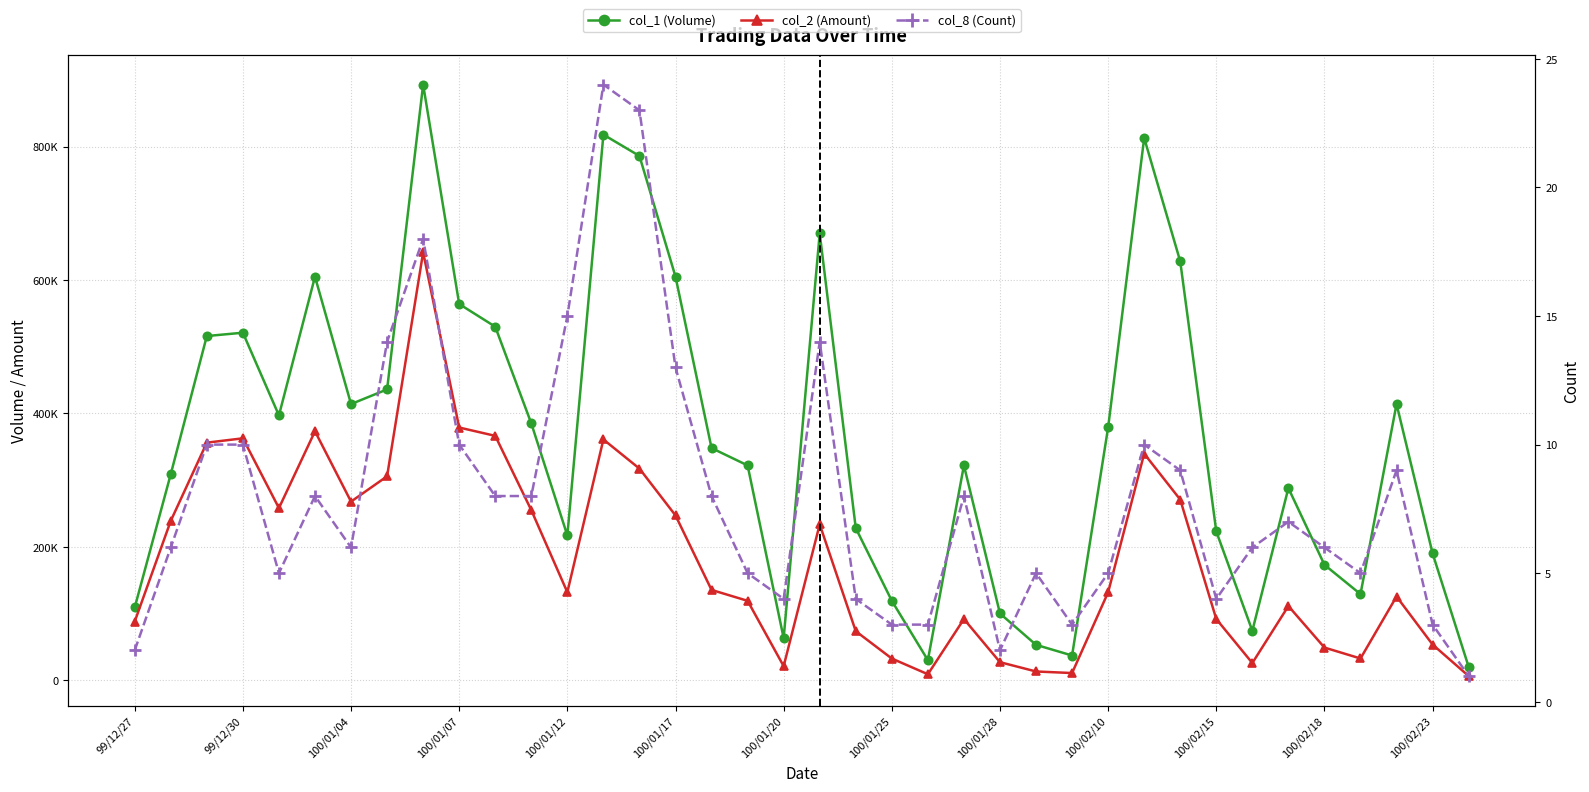

What is the difference between the maximum and minimum values in the col_2 (Amount) series?

635450